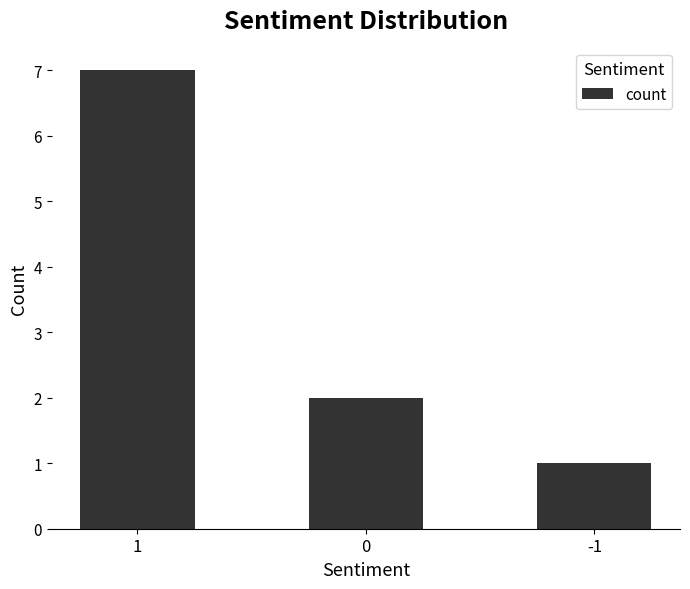

Reading left to right, what are all the values shown in this chart?

7	2	1